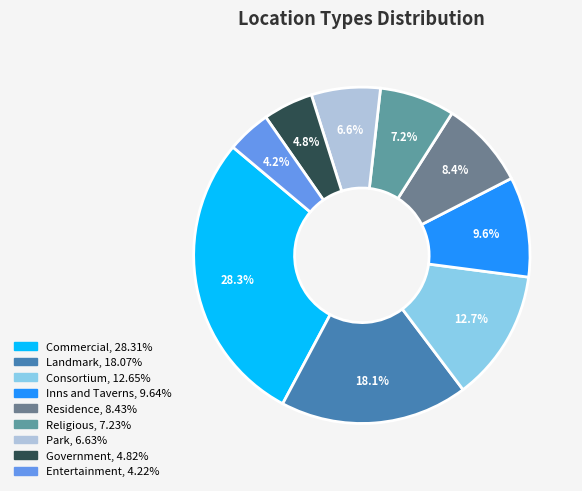

Combined, do Consortium and Park account for over 50%?

No